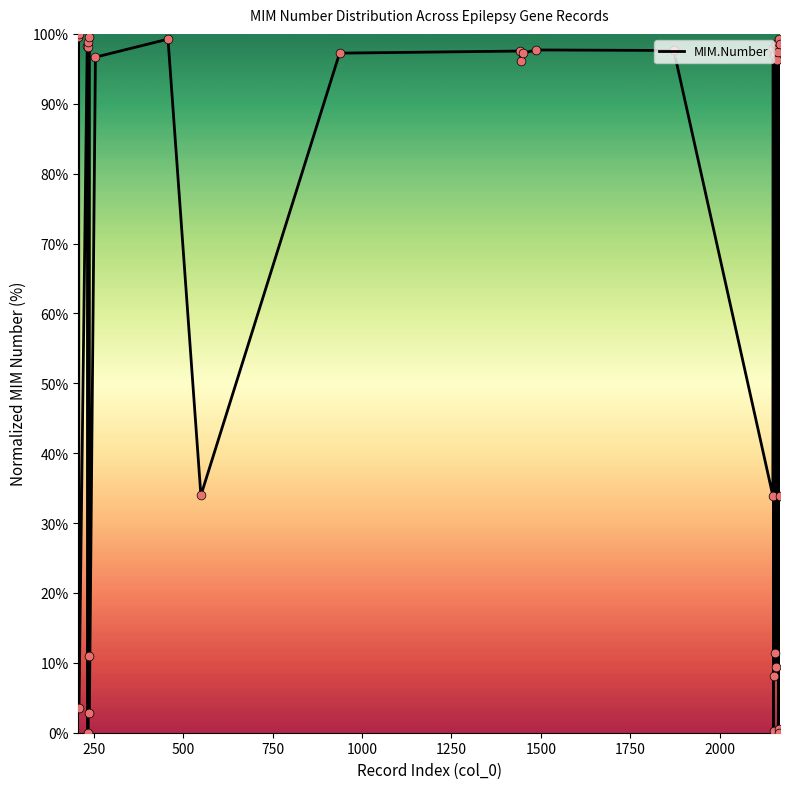

What is the greatest value displayed?

100.0